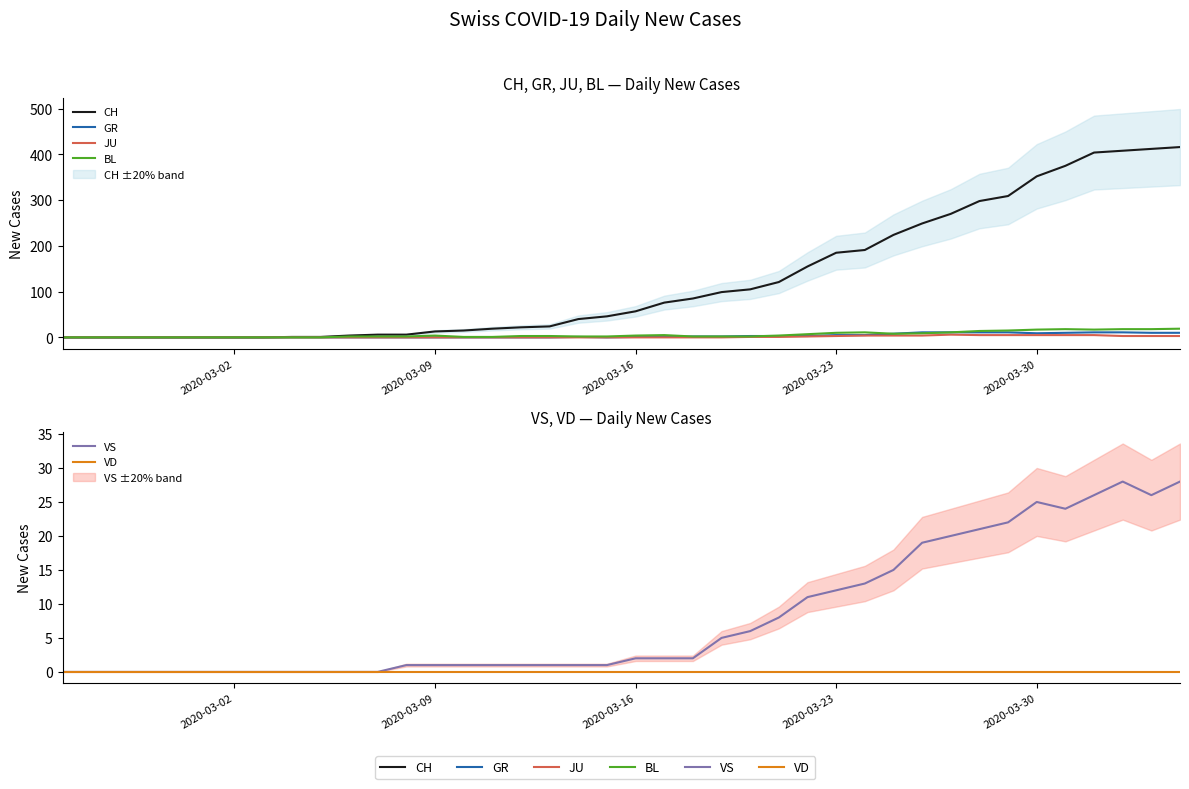

True or false: BL and VD cross at least once.

False